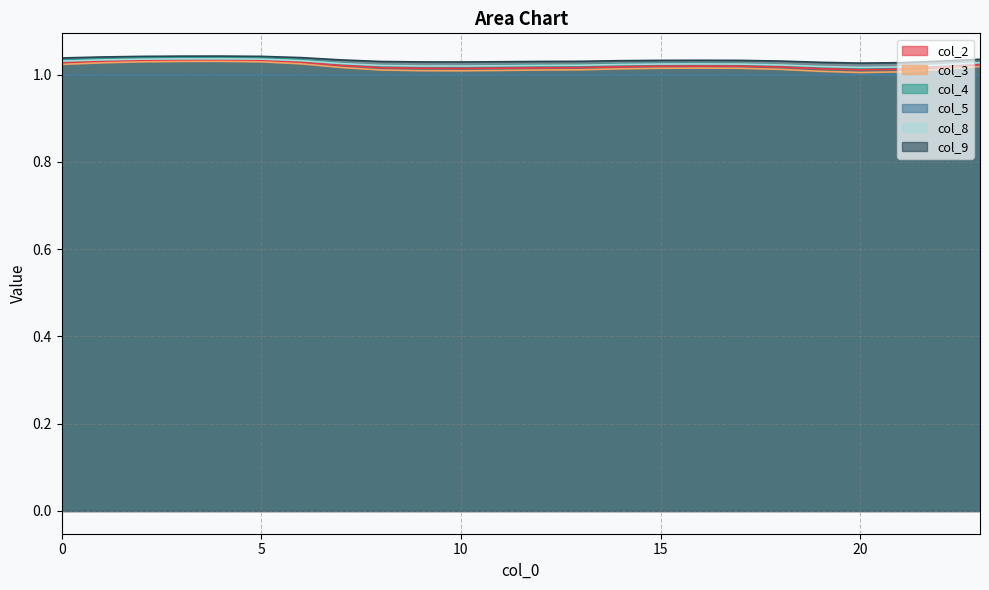

The col_2 series shows 0.7 at 10. True or false?

False